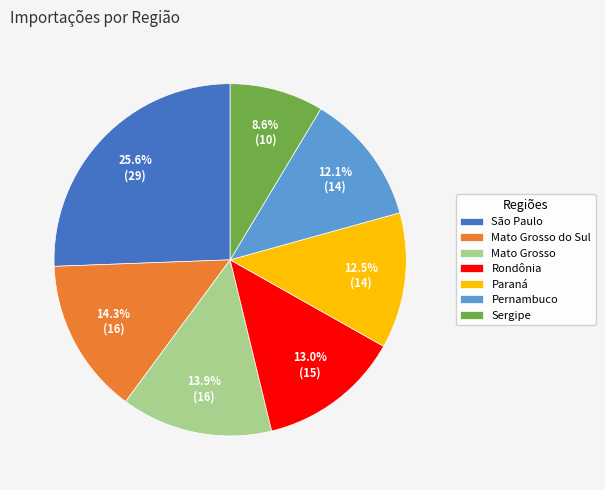

What is the ratio of the value at Mato Grosso do Sul to the value at Sergipe?

1.7